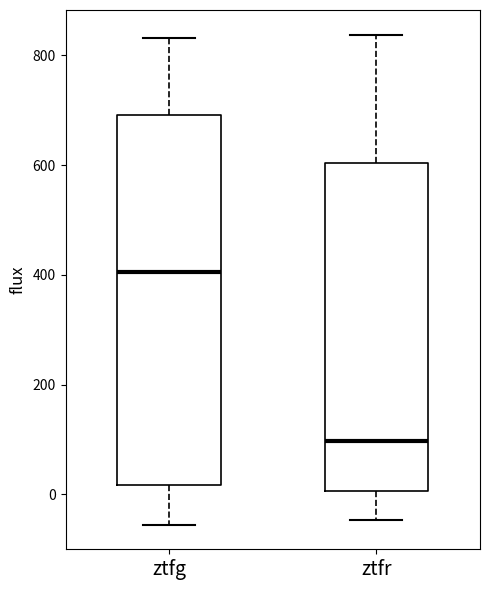

Which box has the lowest median line?

ztfr